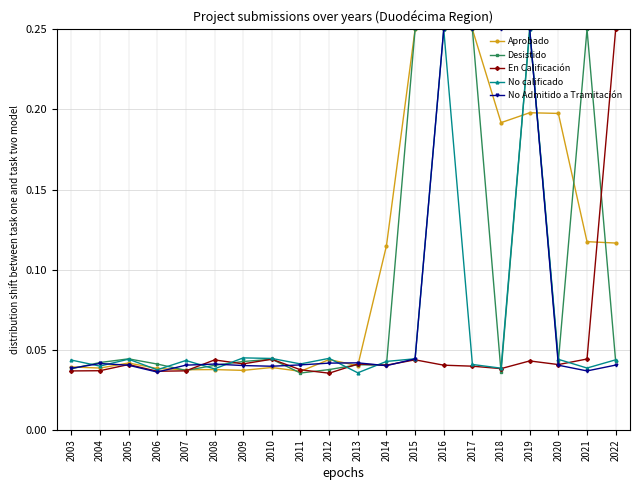

How many Aprobado values are between 0 and 1?

20